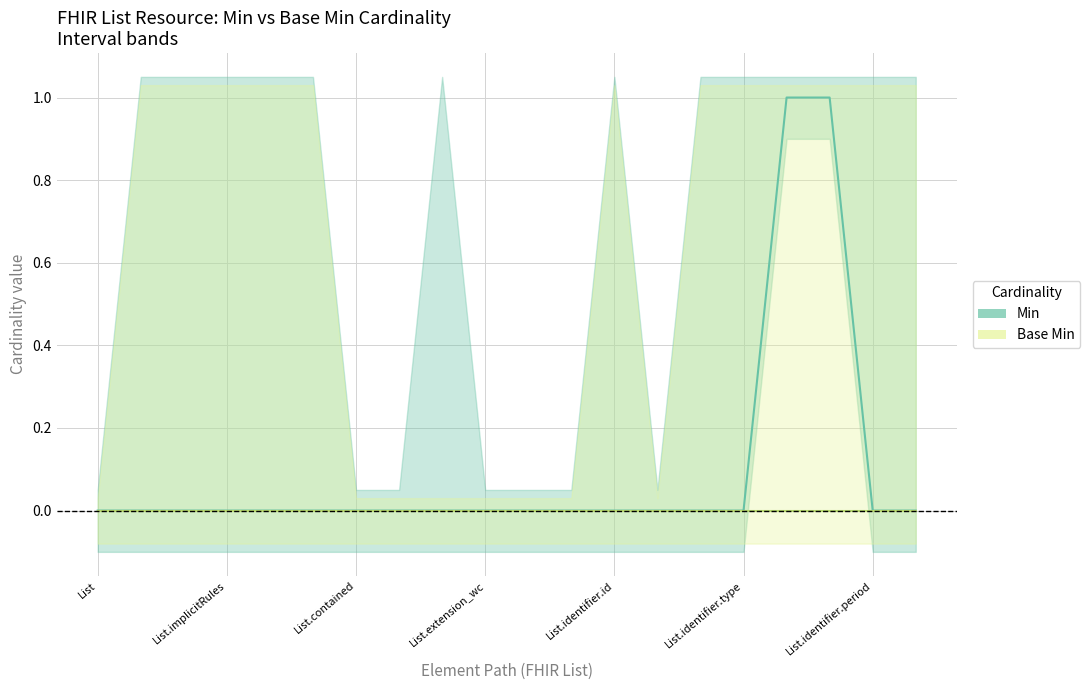

How many lines are shown in the chart?

2